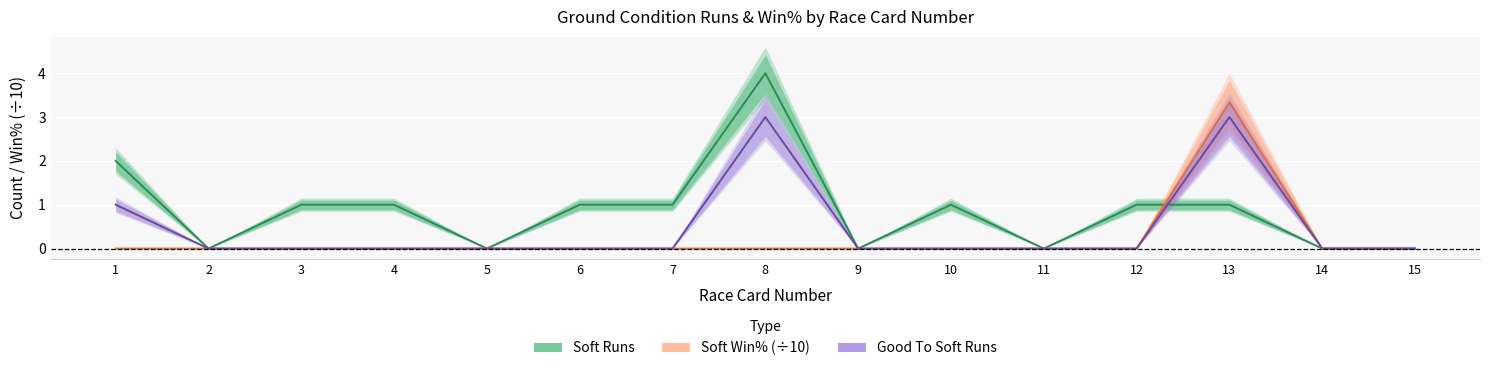

Between 3 and 8, which series saw the biggest shift?

Soft Runs